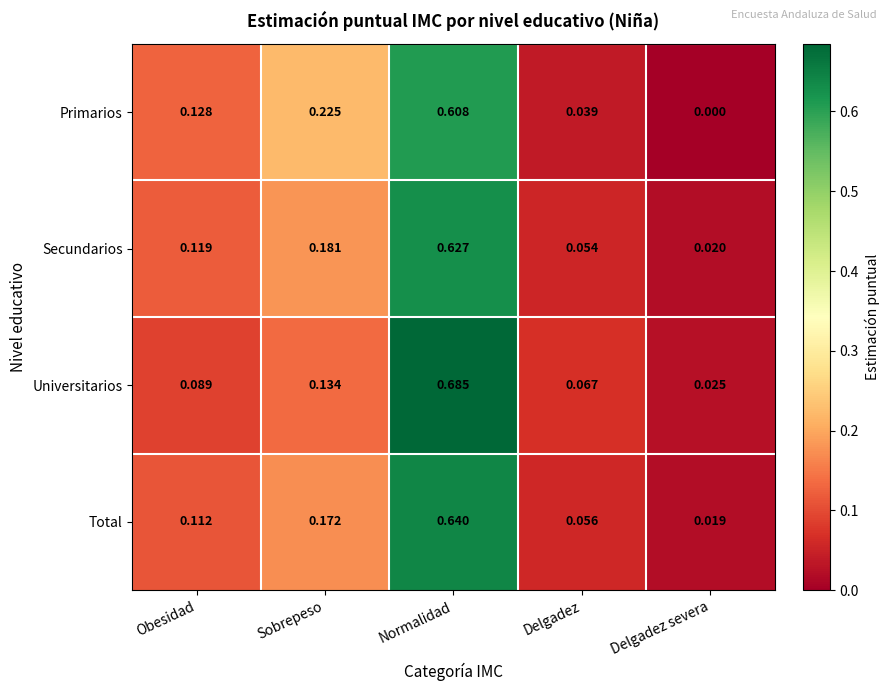

Rank the series by their maximum value, from highest to lowest.

Universitarios, Total, Secundarios, Primarios